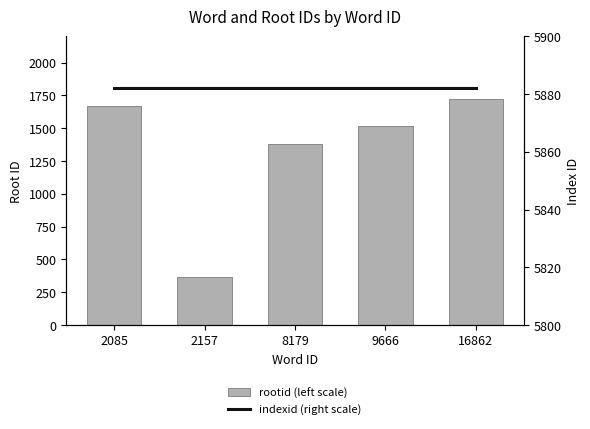

Which series has the largest total across all categories?

indexid (right scale)